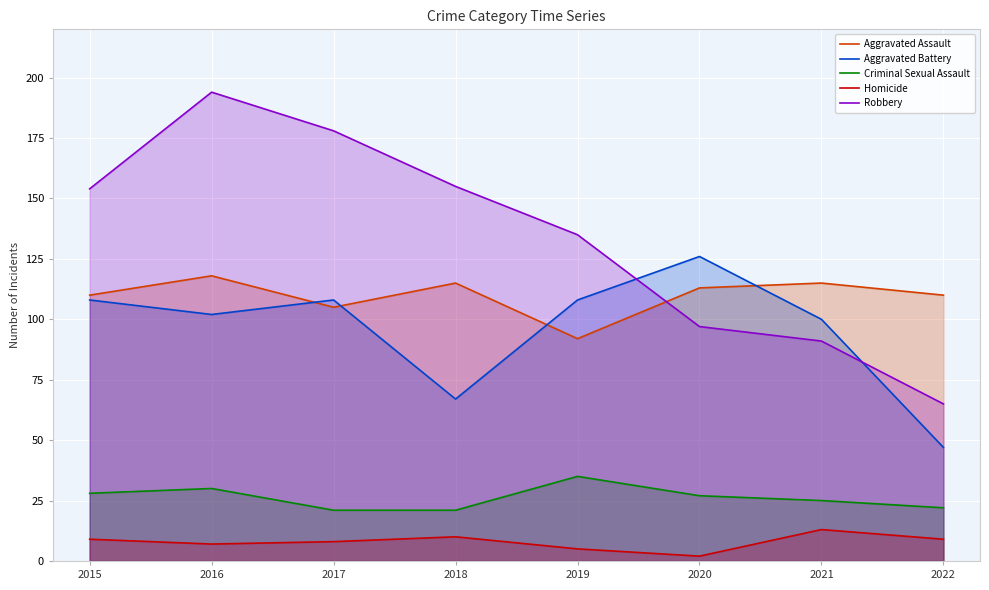

At how many categories does at least one series exceed 30?

8